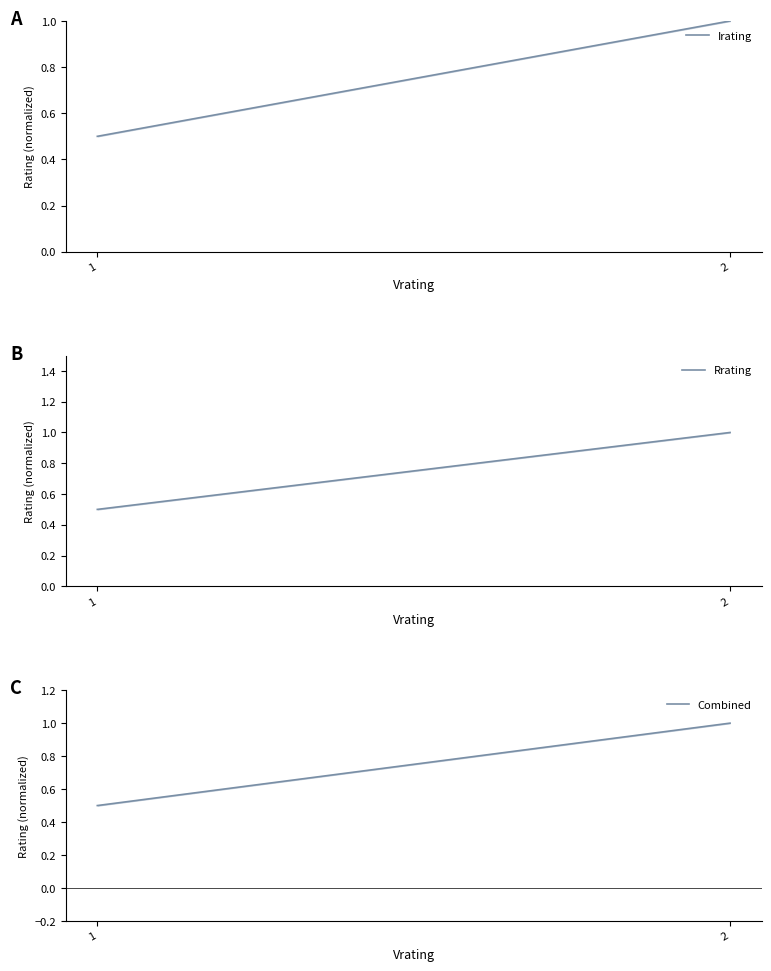

Is it true that Rrating equals 1.0 at 2?

True